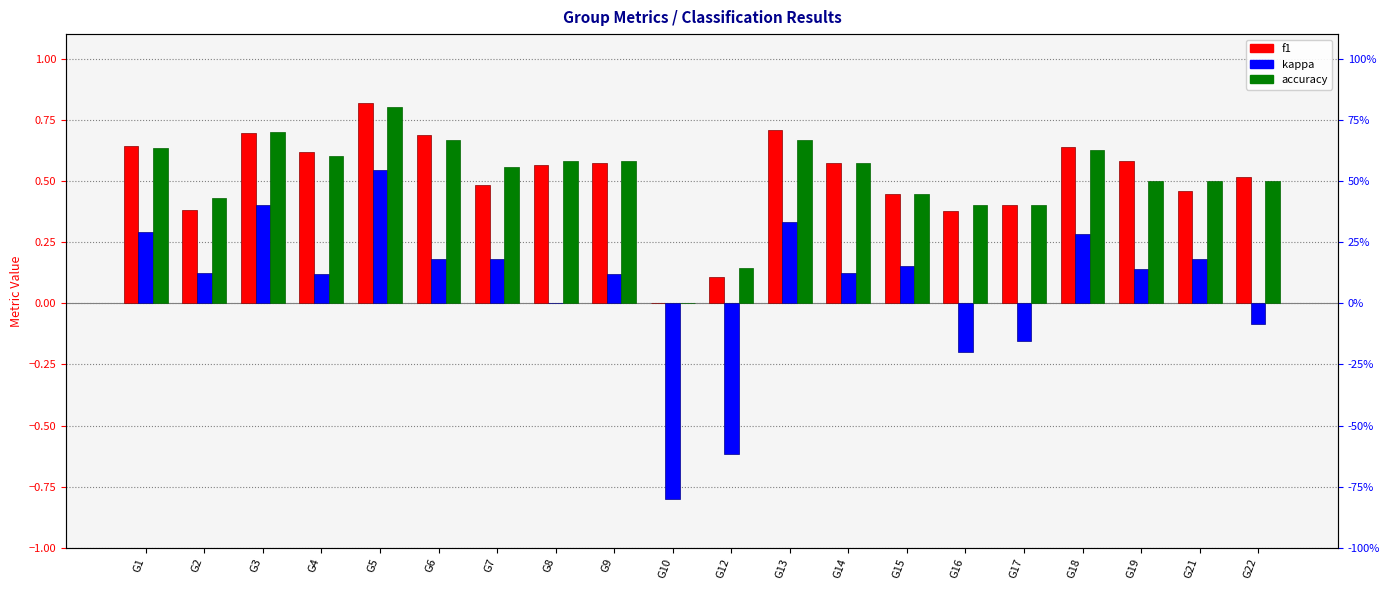

How many values in the f1 series exceed 0?

19